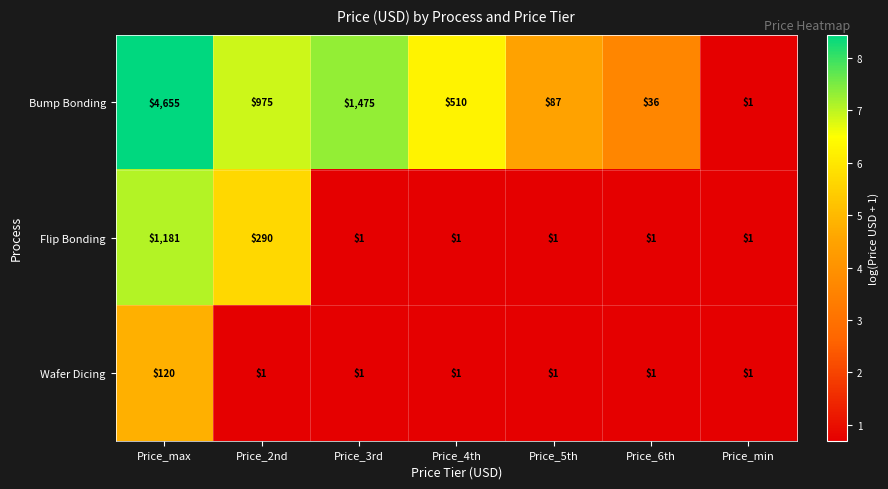

What is the spread (max minus min) of values at Price_4th?

509